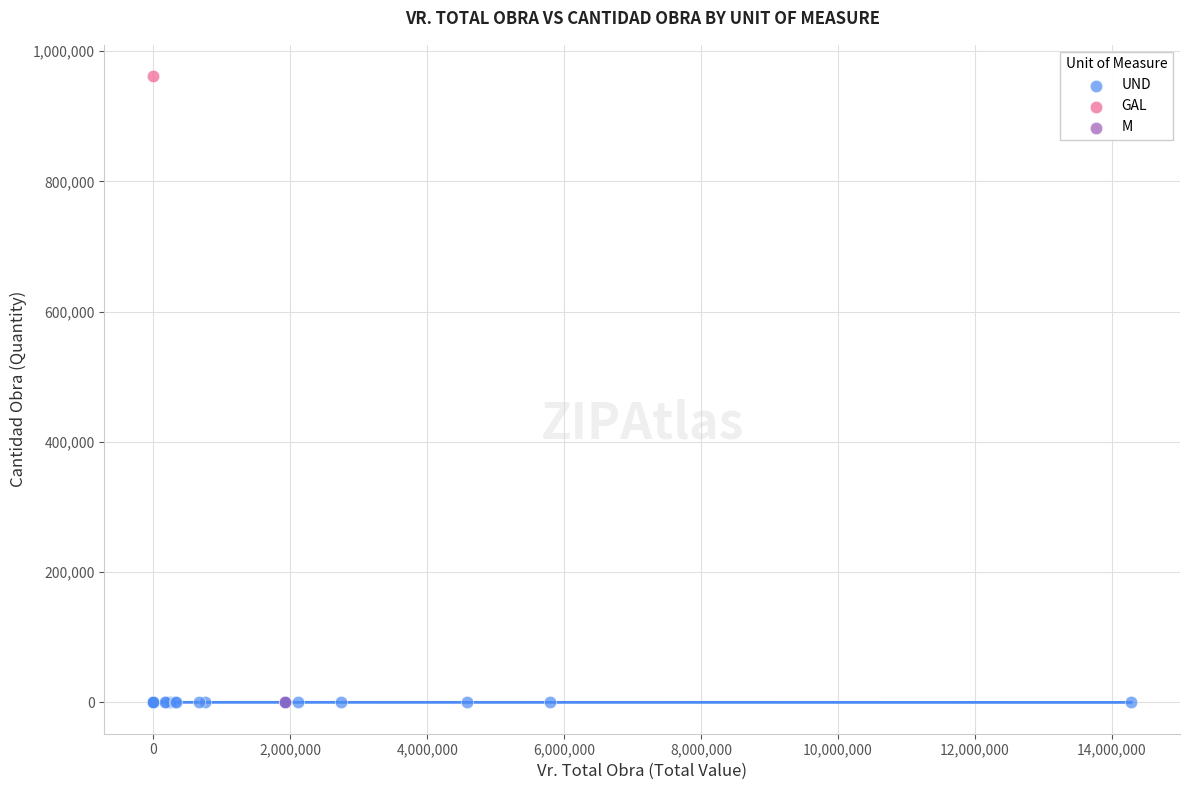

What are all the series names shown in the legend?

UND, GAL, M